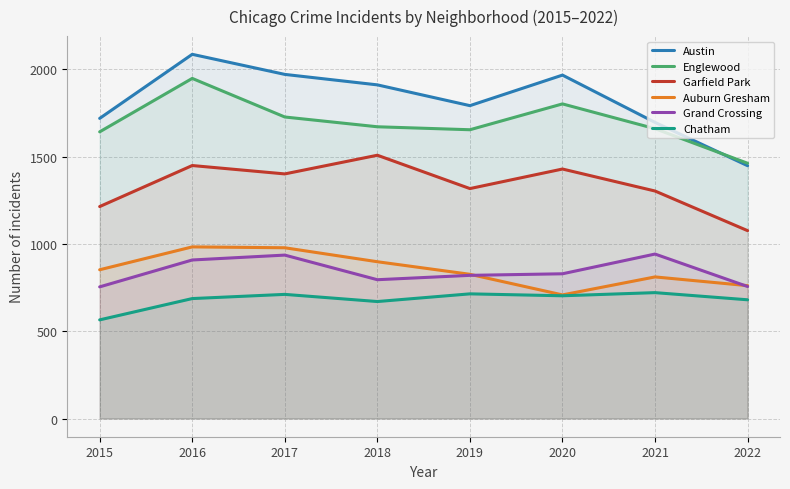

Reading left to right, extract all data points from this chart.

Austin: 2015=1719	2016=2086	2017=1971	2018=1911	2019=1792	2020=1967	2021=1696	2022=1448
Englewood: 2015=1642	2016=1948	2017=1727	2018=1671	2019=1654	2020=1802	2021=1660	2022=1462
Garfield Park: 2015=1214	2016=1449	2017=1401	2018=1508	2019=1317	2020=1429	2021=1303	2022=1076
Auburn Gresham: 2015=852	2016=983	2017=978	2018=898	2019=826	2020=708	2021=811	2022=761
Grand Crossing: 2015=754	2016=908	2017=936	2018=795	2019=820	2020=829	2021=942	2022=756
Chatham: 2015=565	2016=687	2017=711	2018=670	2019=714	2020=703	2021=721	2022=680